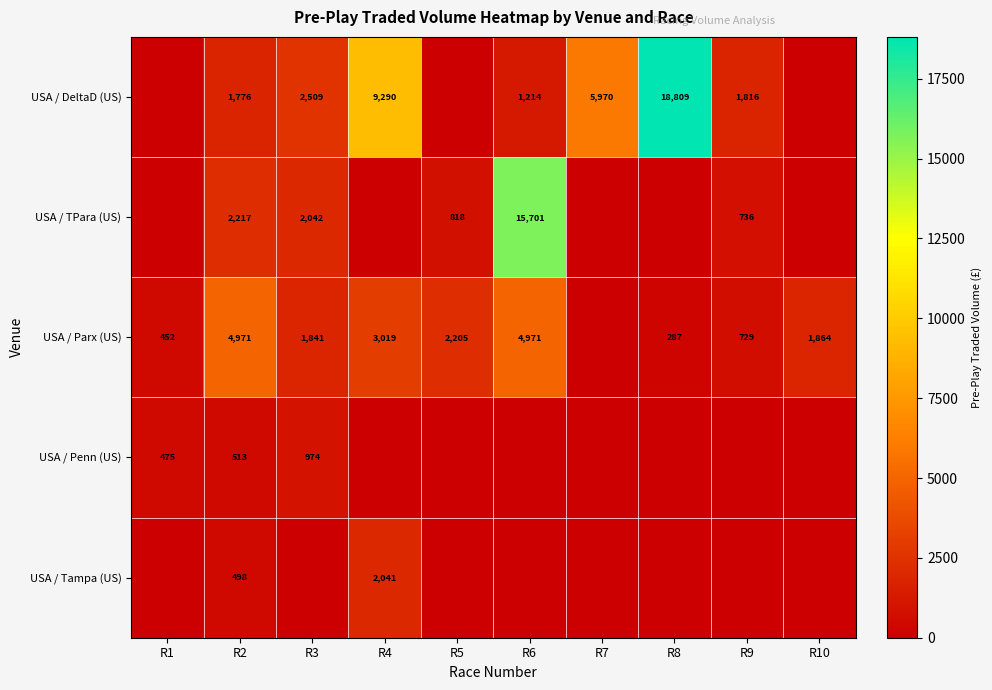

Is the value of USA / Parx (US) at R9 greater than the value of USA / DeltaD (US) at R4?

No